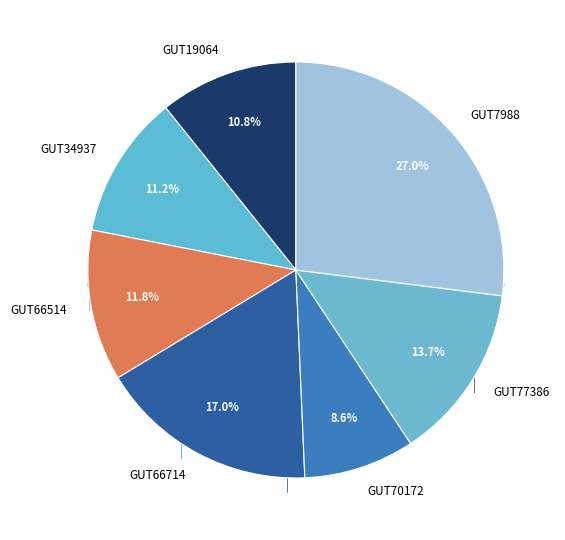

Does any single category account for the majority?

No